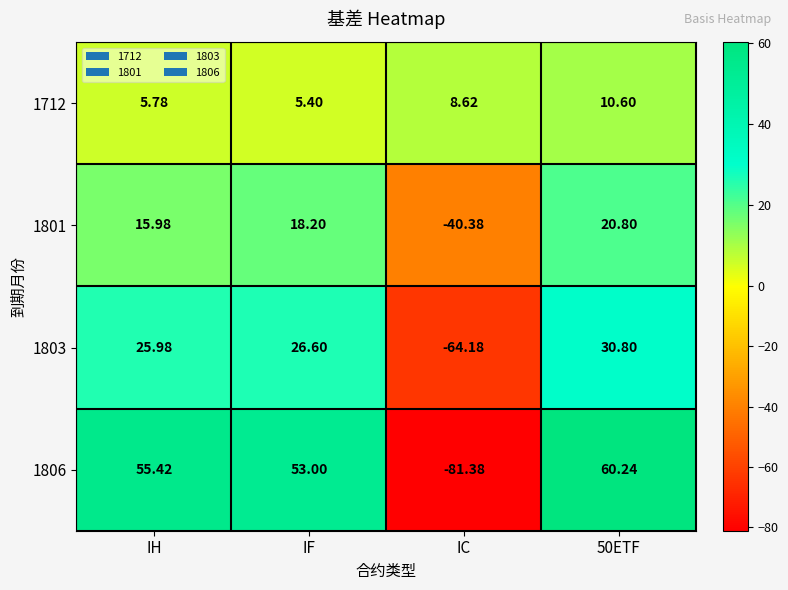

How many values in the 1806 series are below 55?

2